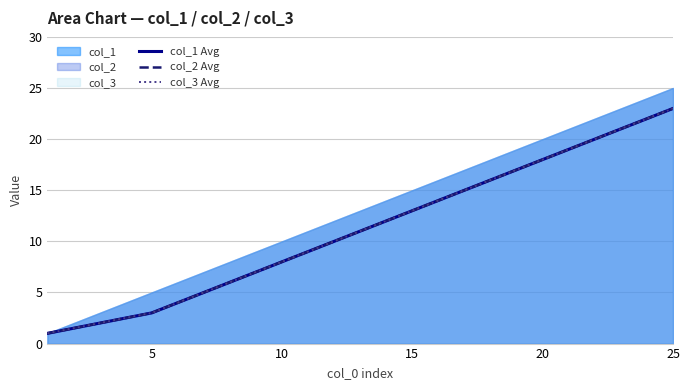

Is it true that col_2 Avg equals 33.7 at 23?

False